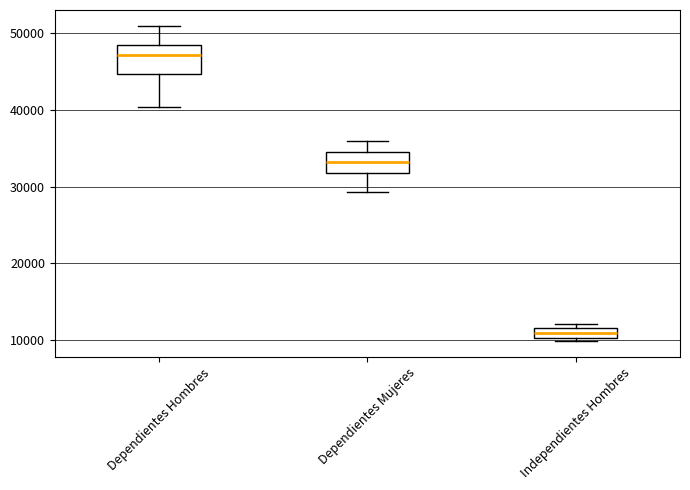

Which box's median line is the lowest?

Independientes Hombres